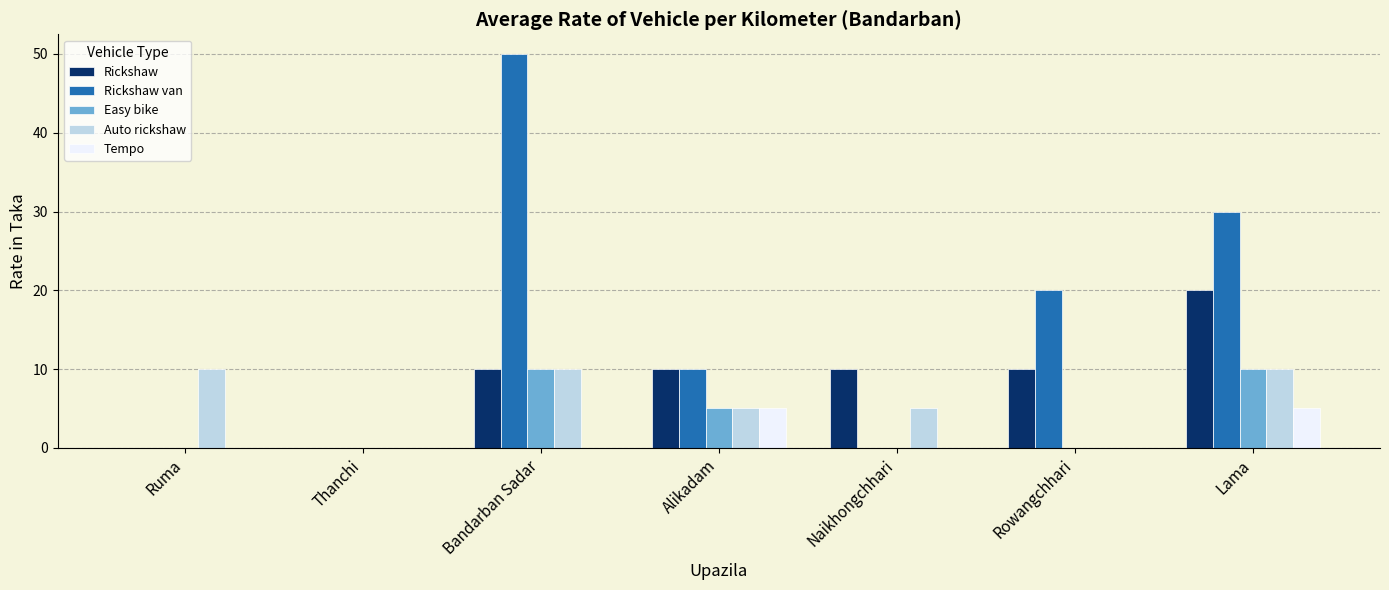

Where is Easy bike nearest to the value 5?

Alikadam